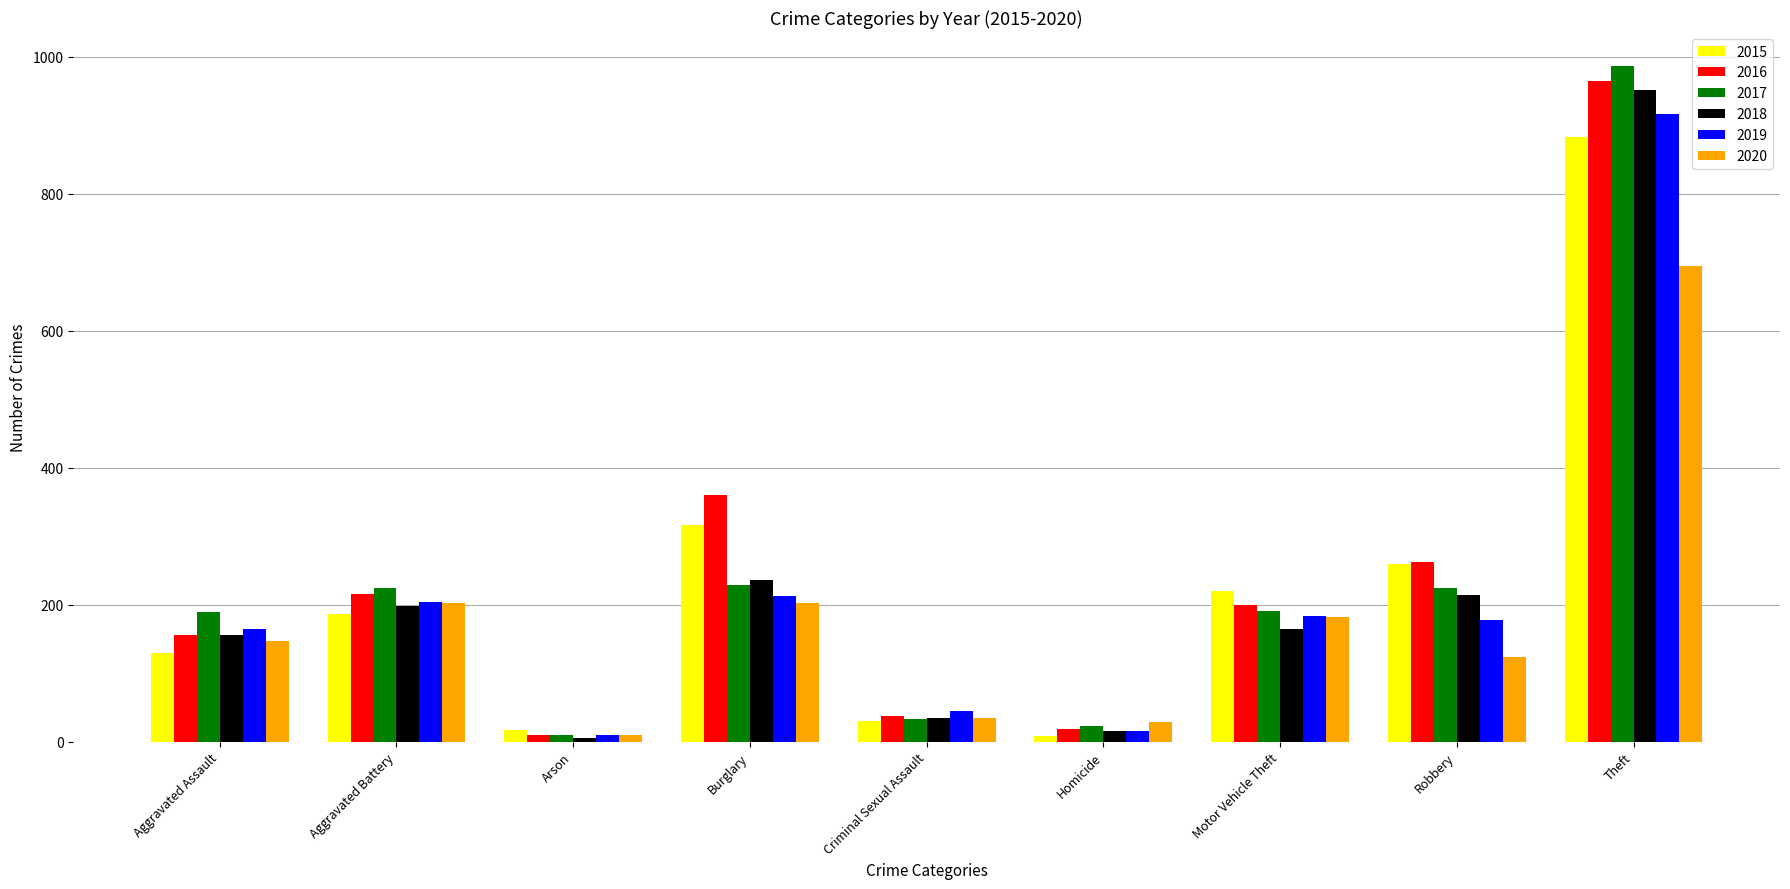

The 2017 series shows 33 at Criminal Sexual Assault. True or false?

True